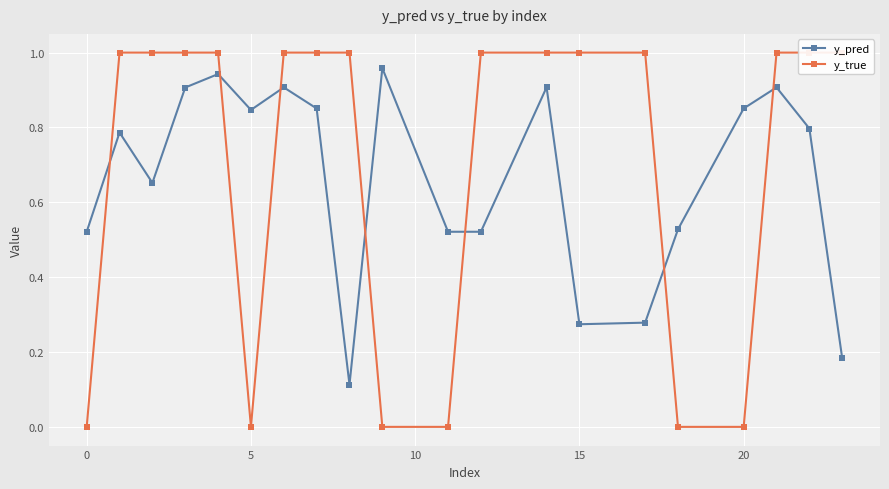

List the series in order of their overall mean, lowest first.

y_pred, y_true